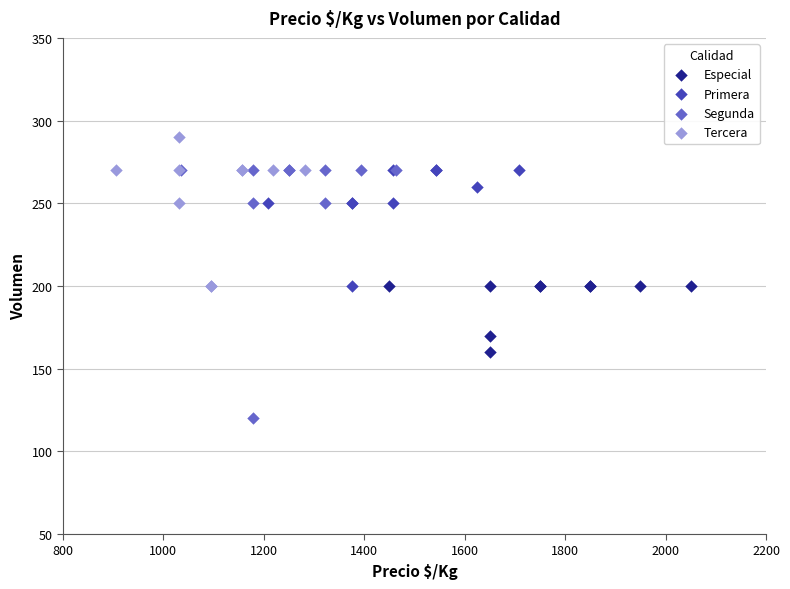

What are all the series names shown in the legend?

Especial, Primera, Segunda, Tercera